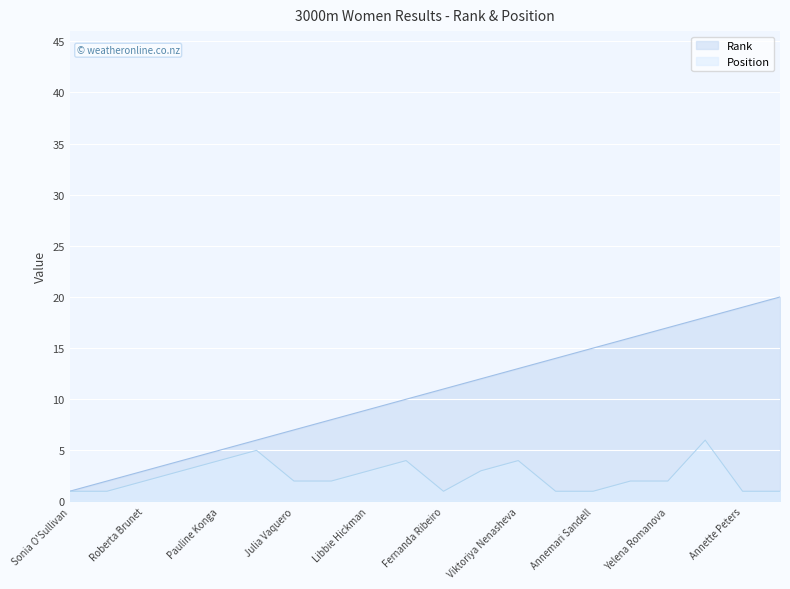

What value does the Rank series have at Anita Weyermann?

20